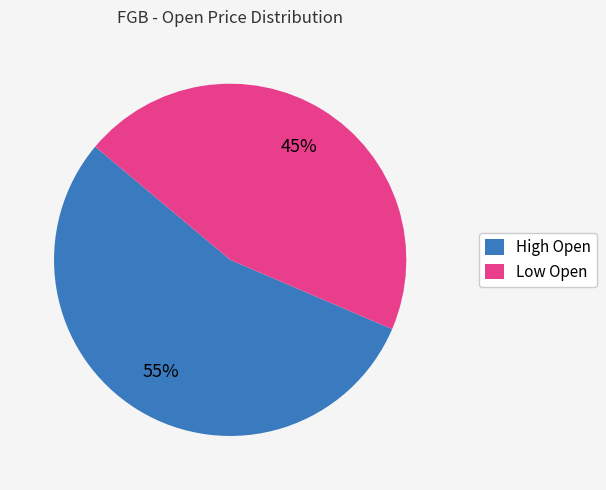

What is the majority slice?

High Open